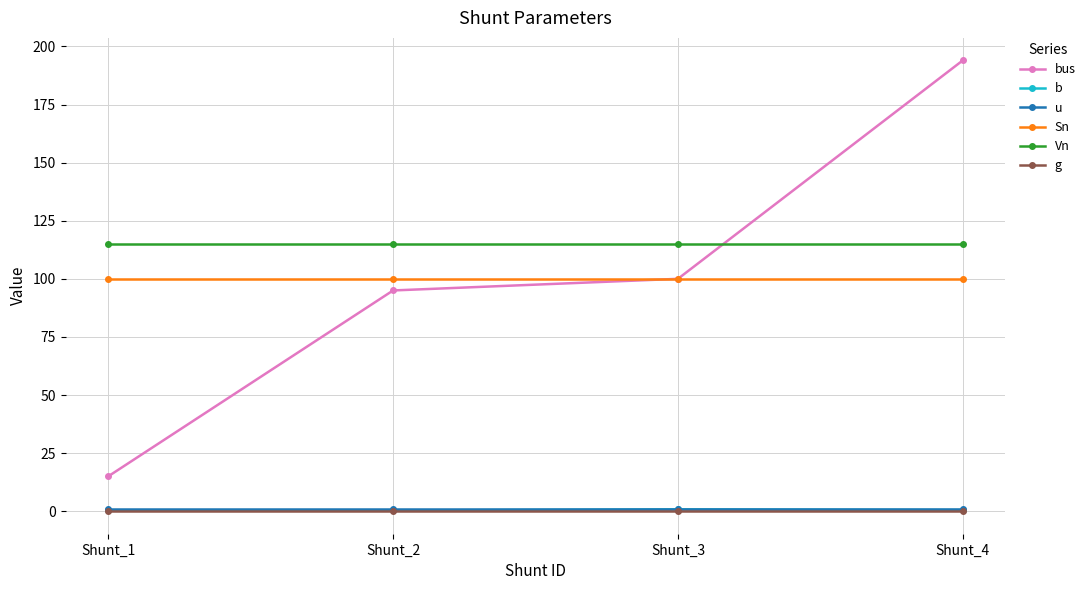

What is the total value across all series at Shunt_4?

410.5